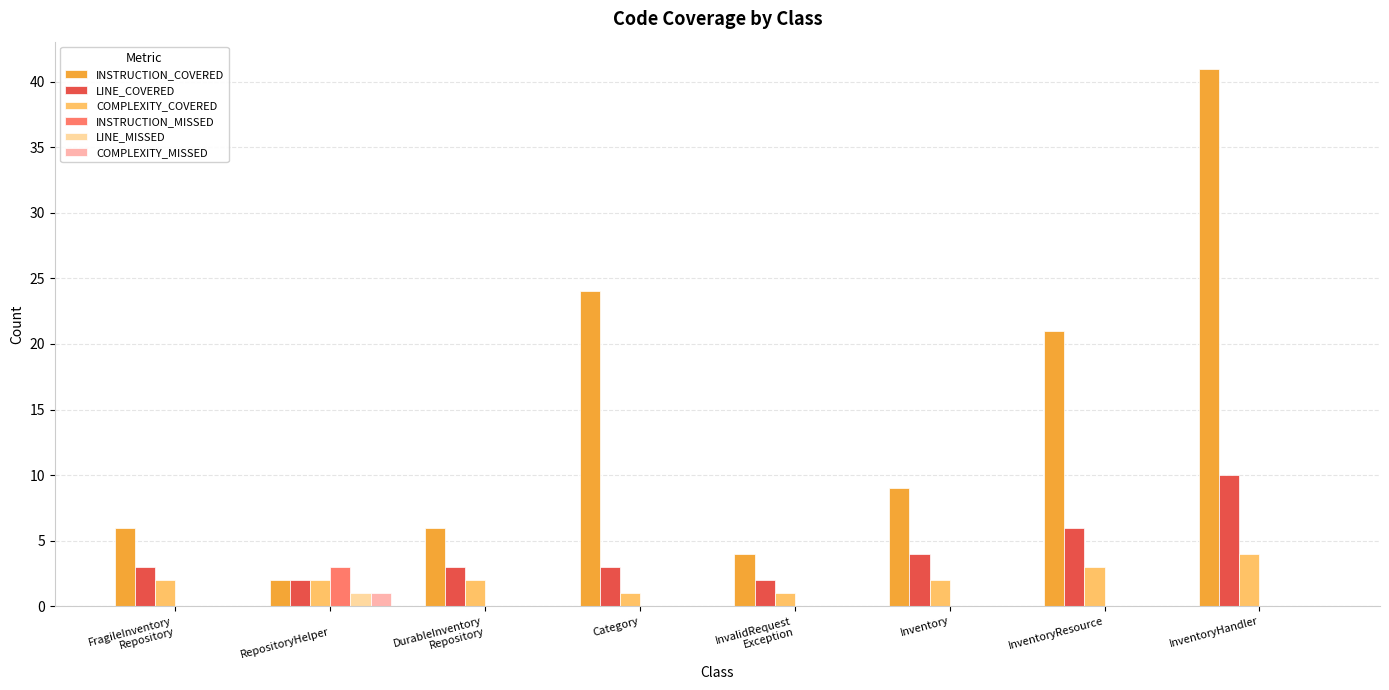

Which category has the highest value in the LINE_COVERED series?

InventoryHandler